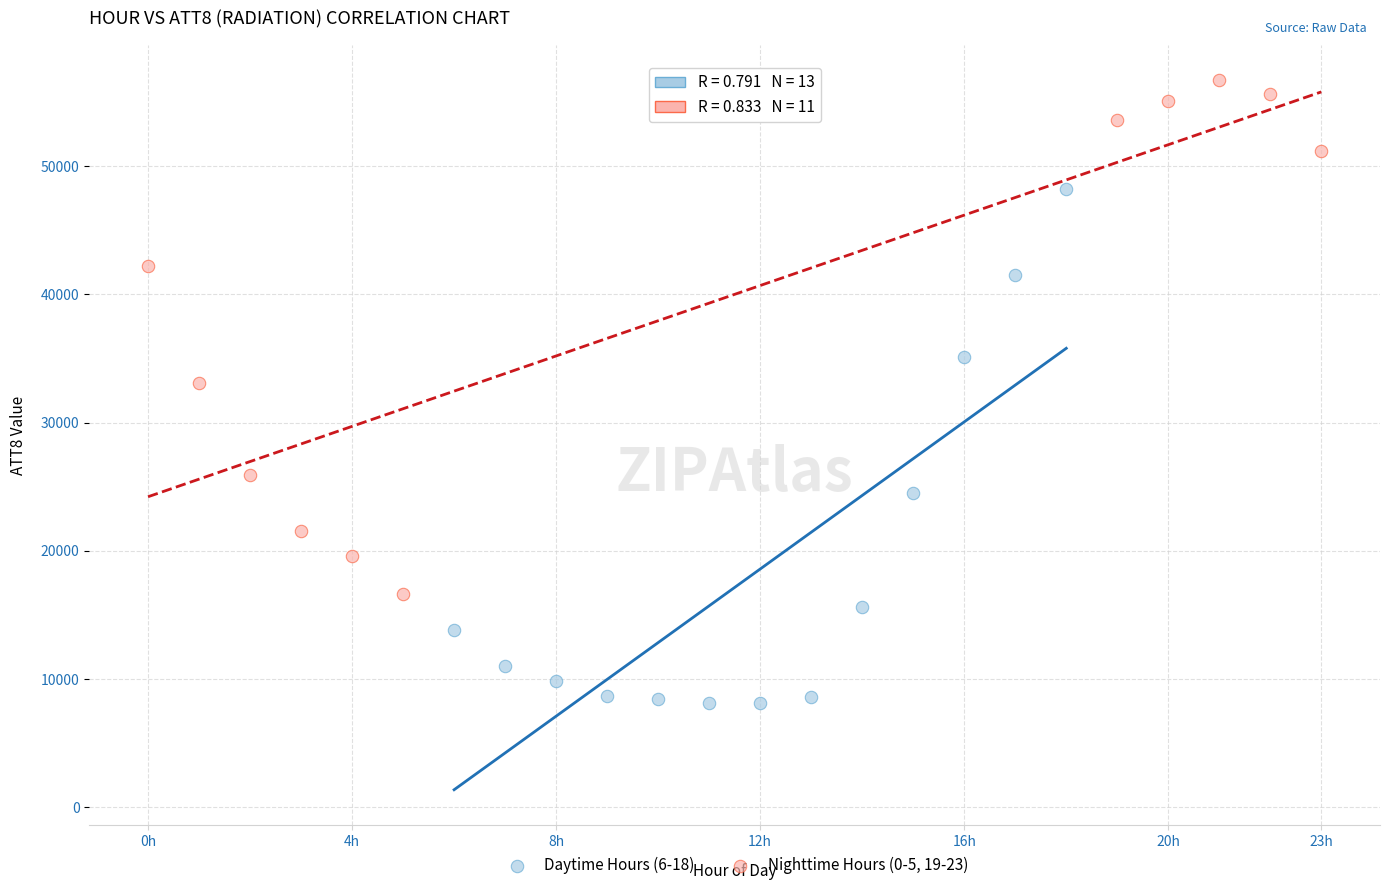

Which series contains the lowest Y value?

Daytime Hours (6-18)